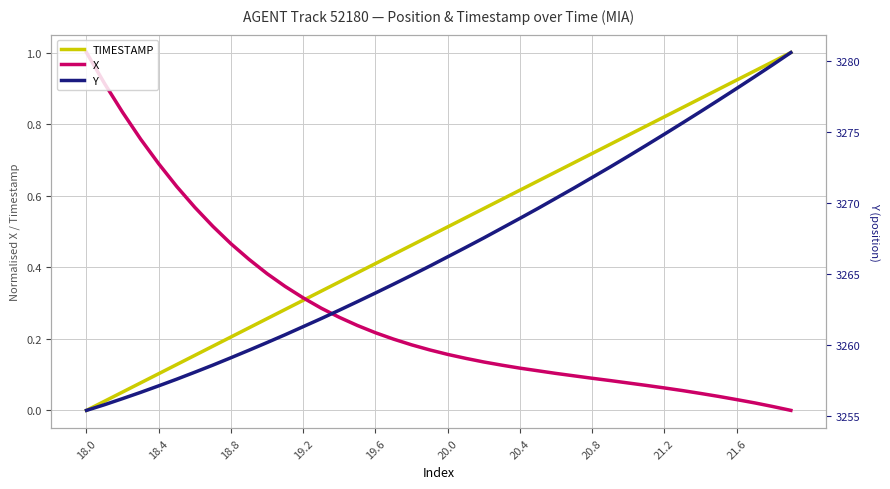

The X series shows 0.3 at 18.0. True or false?

False